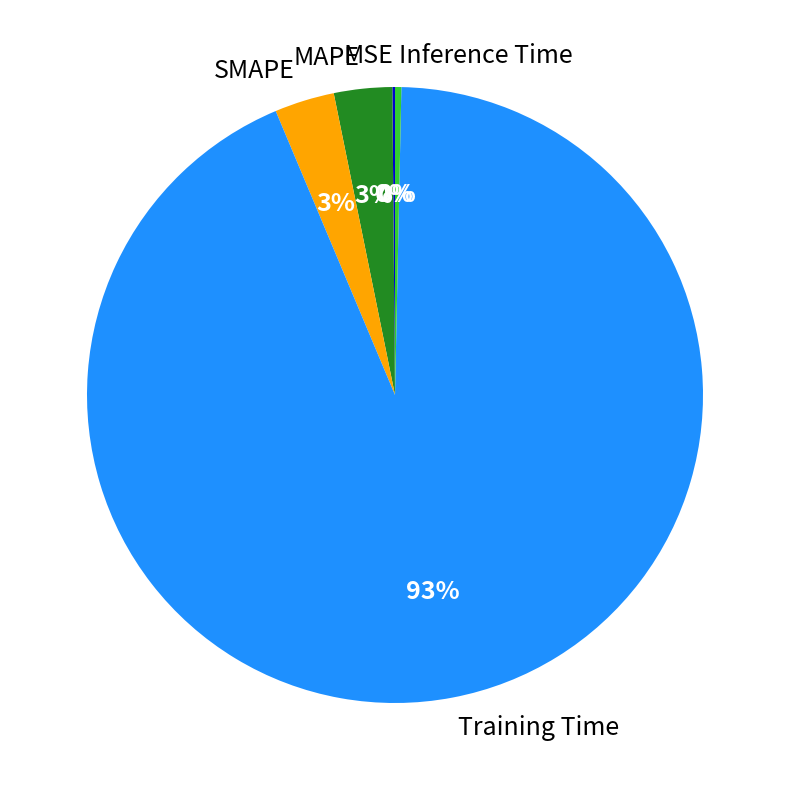

To the nearest percent, what is the average slice percentage?

20%